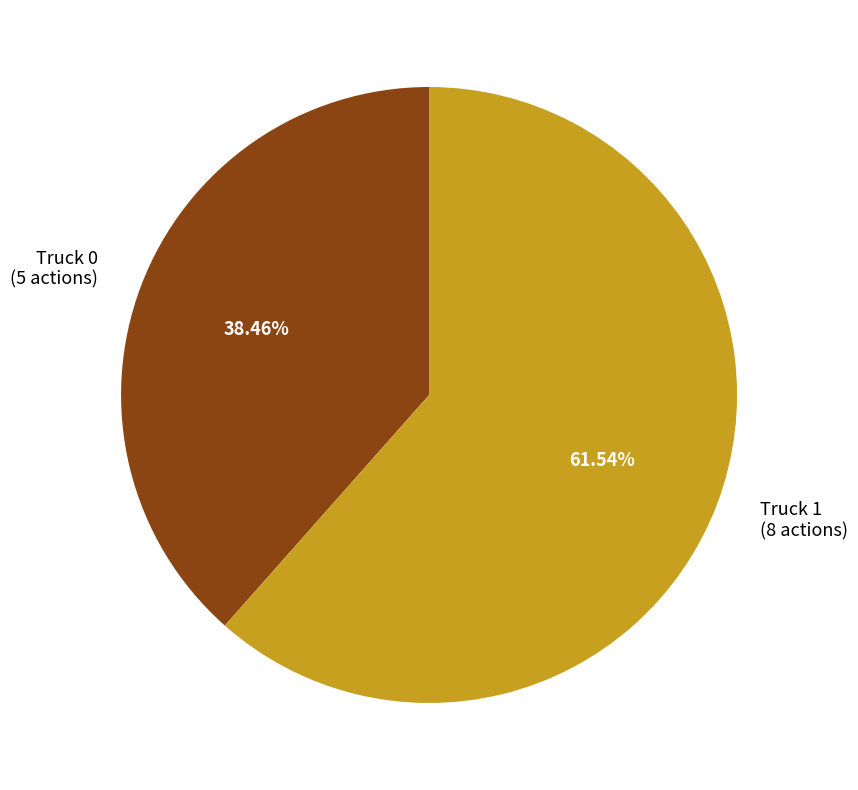

Which has a higher value, Truck 1 or Truck 0?

Truck 1